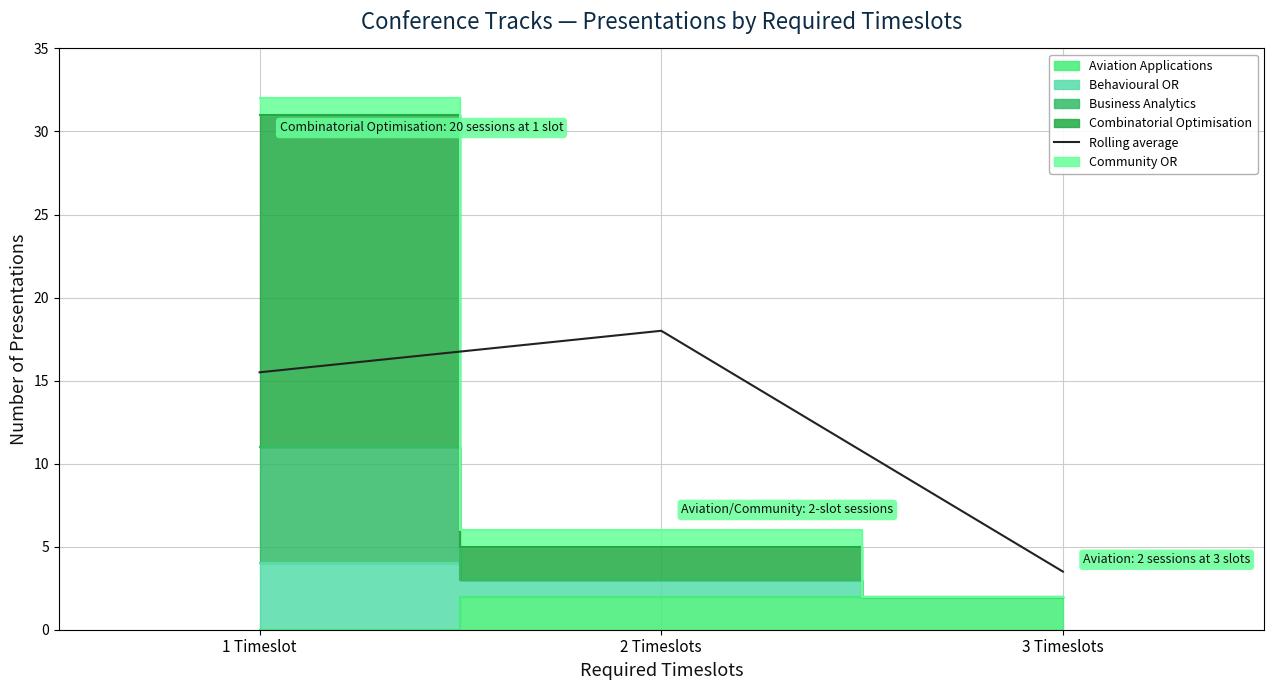

The chart shows a value of 5.4 at 1 Timeslot. True or false?

False